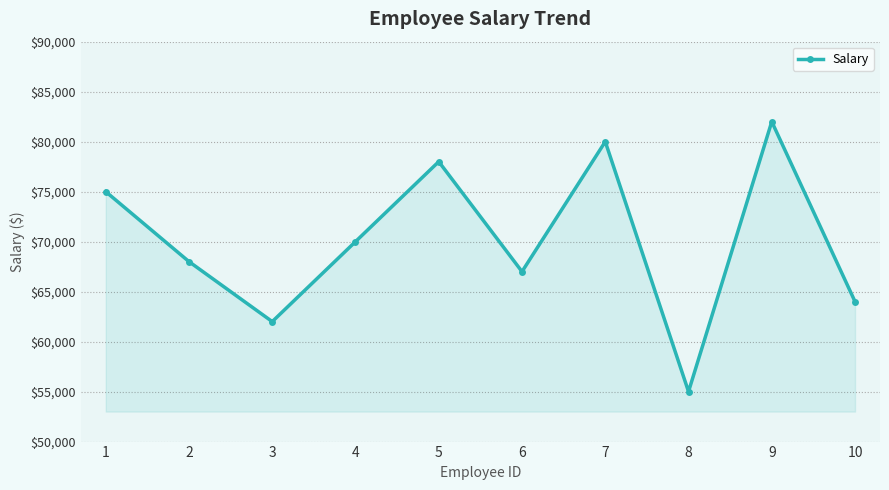

Reading left to right, extract all data points from this chart.

1=75000	2=68000	3=62000	4=70000	5=78000	6=67000	7=80000	8=55000	9=82000	10=64000